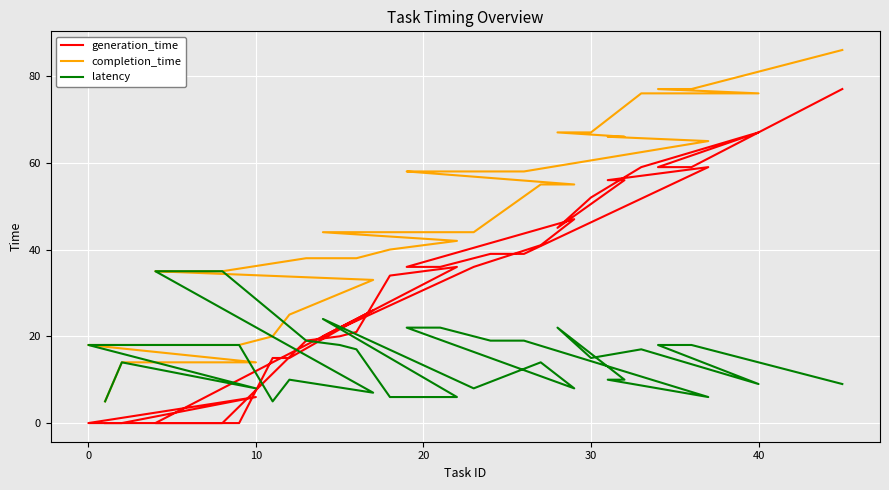

Is the value of generation_time at −10 greater than the value of latency at 12?

No